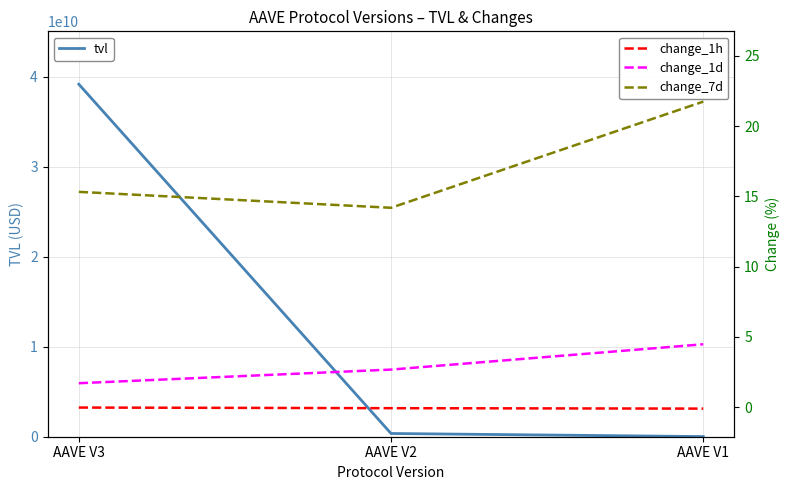

What is the difference between the highest and lowest values at AAVE V2?

359414009.6